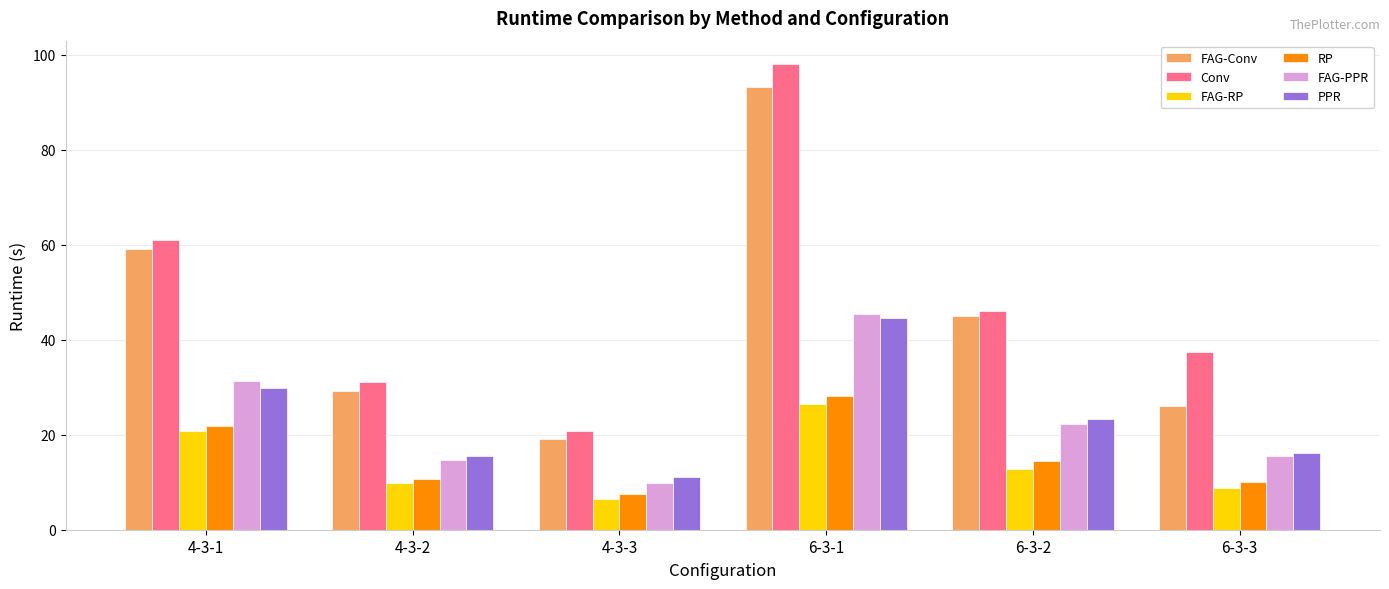

How many bars are there in each group?

6